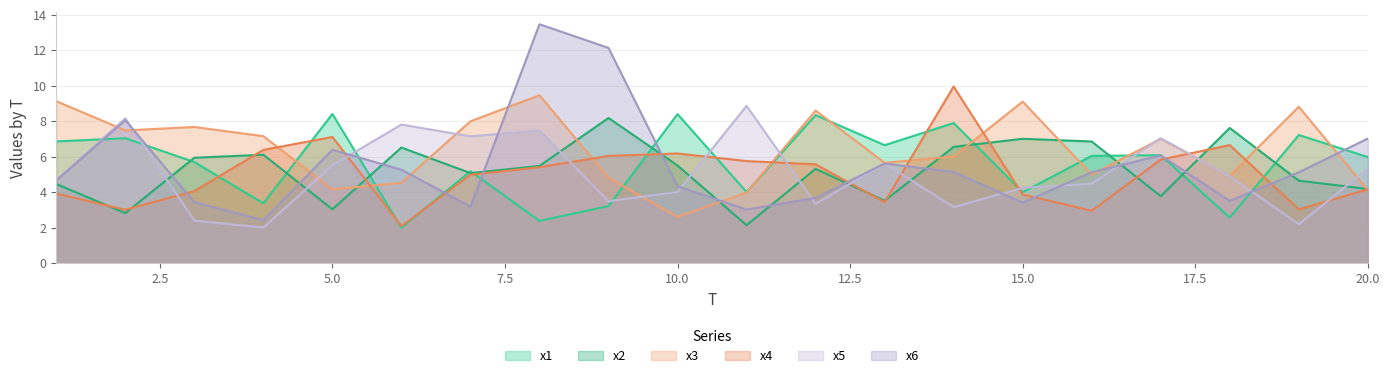

What is the minimum value for x6?

2.4